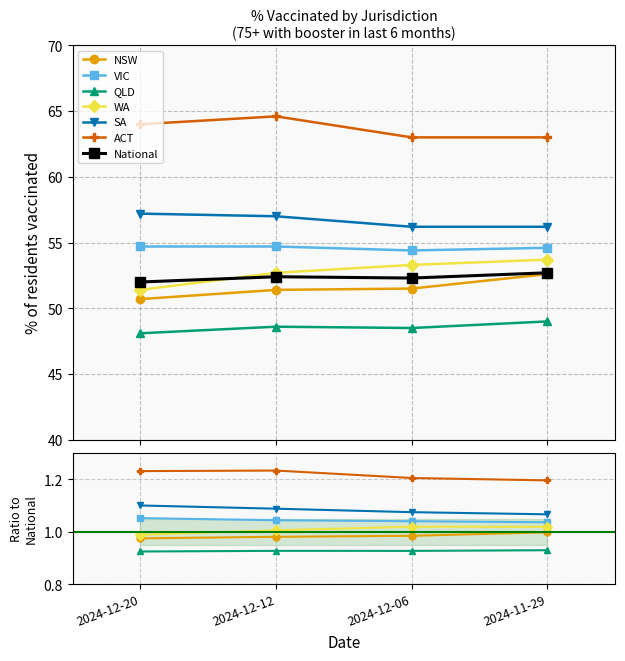

Where does the WA series first go above 53?

2024-12-06